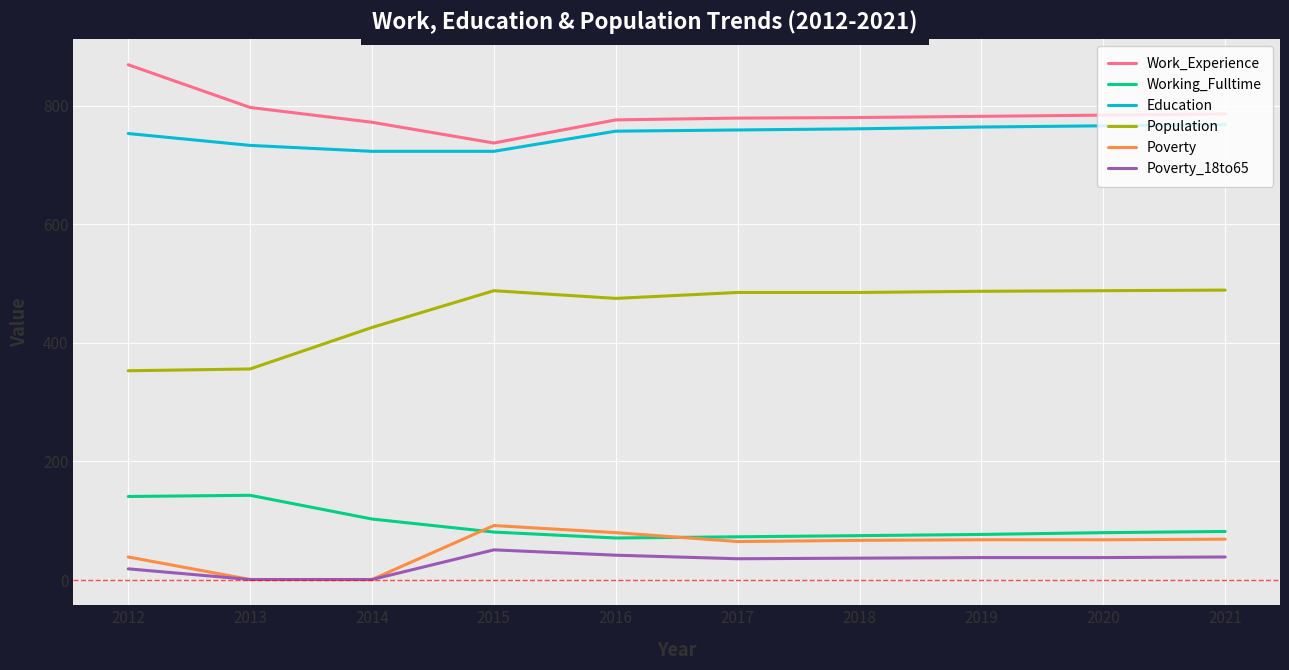

What is the difference between the highest and lowest values at 2021?

747